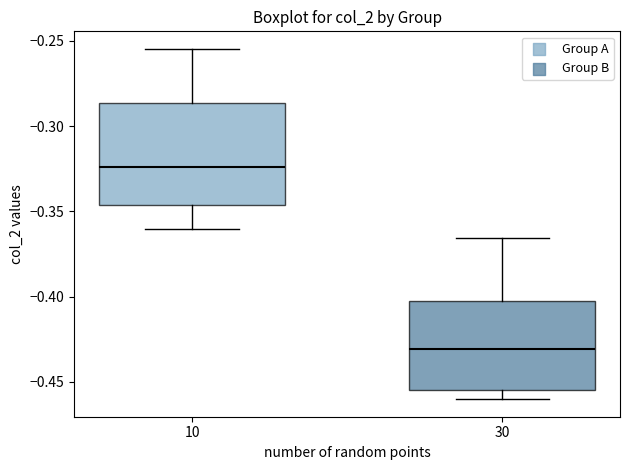

Which box is the tallest, from its lower edge to its upper edge?

10